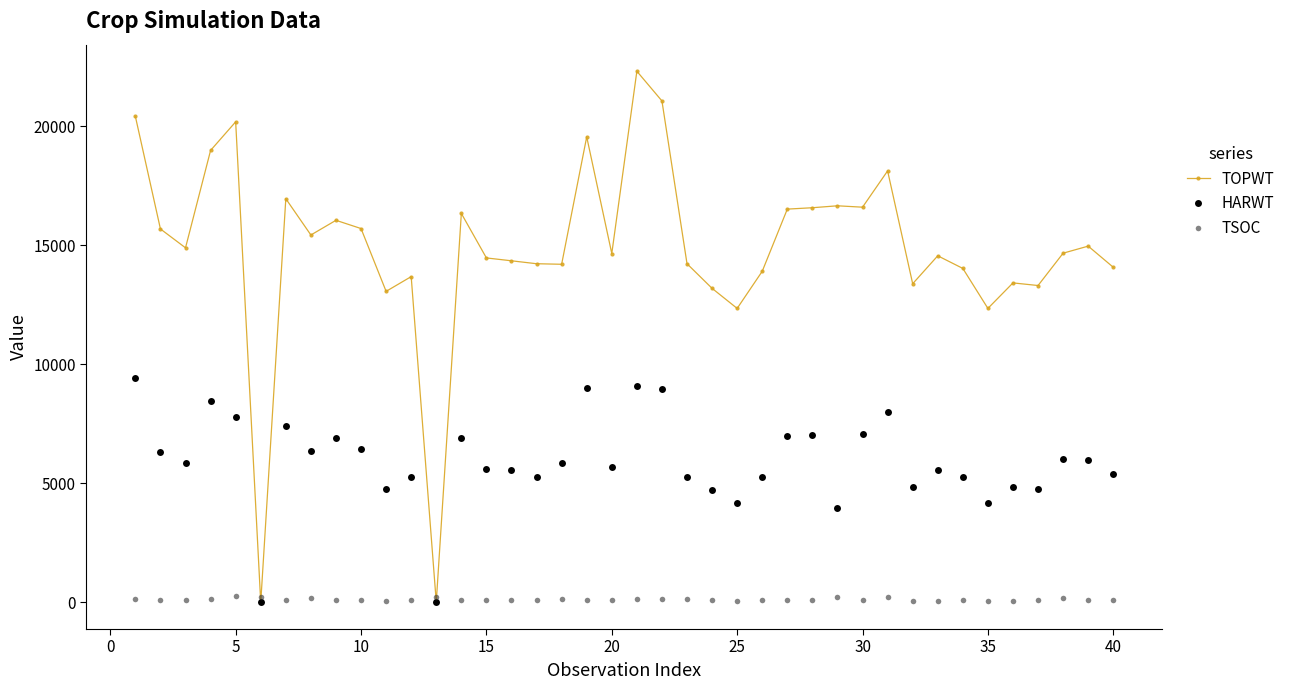

True or false: HARWT has more than 1 interior local peaks.

True